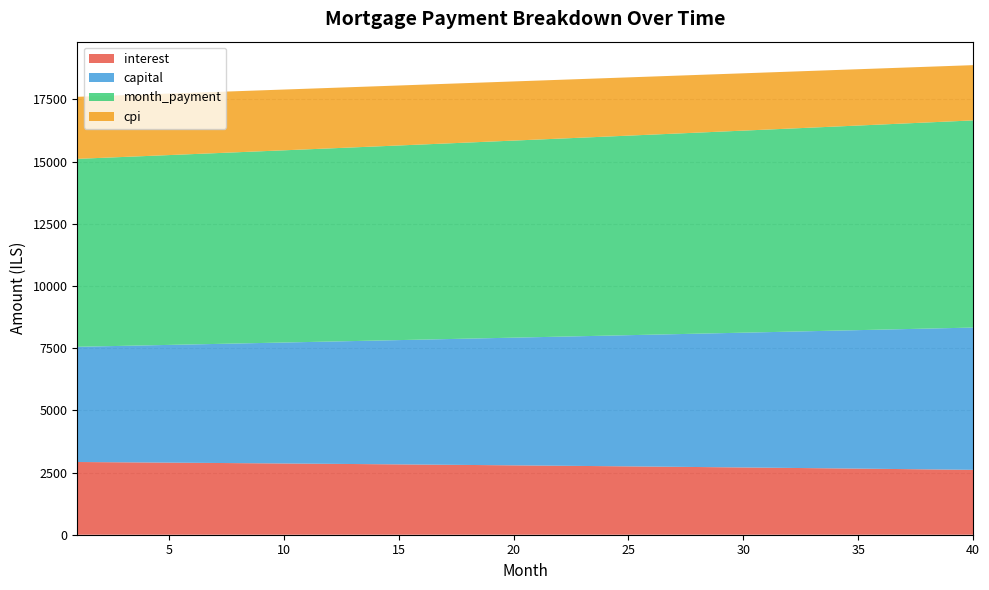

Reading left to right, extract all data points from this chart.

interest: 2924.0	2917.7	2911.4	2905.0	2898.5	2891.9	2885.2	2878.4	2871.5	2864.6	2857.5	2850.4	2843.1	2835.8	2828.3	2820.8	2813.1	2805.4	2797.6	2789.6	2781.6	2773.5	2765.2	2756.9	2748.4	2739.9	2731.2	2722.4	2713.6	2704.6	2695.5	2686.3	2677.0	2667.6	2658.1	2648.4	2638.7	2628.8	2618.9	2608.8
capital: 4632.7	4657.9	4683.1	4708.5	4734.1	4759.7	4785.6	4811.5	4837.6	4863.8	4890.2	4916.8	4943.4	4970.2	4997.2	5024.3	5051.5	5078.9	5106.5	5134.2	5162.0	5190.0	5218.2	5246.5	5275.0	5303.6	5332.3	5361.3	5390.3	5419.6	5449.0	5478.5	5508.2	5538.1	5568.1	5598.3	5628.7	5659.2	5689.9	5720.8
month_payment: 7556.7	7575.6	7594.5	7613.5	7632.5	7651.6	7670.7	7689.9	7709.2	7728.4	7747.7	7767.1	7786.5	7806.0	7825.5	7845.1	7864.7	7884.4	7904.1	7923.8	7943.6	7963.5	7983.4	8003.4	8023.4	8043.4	8063.5	8083.7	8103.9	8124.2	8144.5	8164.8	8185.2	8205.7	8226.2	8246.8	8267.4	8288.1	8308.8	8329.6
cpi: 2494.7	2489.3	2483.8	2478.2	2472.6	2466.9	2461.1	2455.2	2449.2	2443.2	2437.1	2430.9	2424.6	2418.2	2411.8	2405.2	2398.6	2391.9	2385.1	2378.3	2371.3	2364.3	2357.1	2349.9	2342.6	2335.2	2327.7	2320.1	2312.4	2304.7	2296.8	2288.9	2280.8	2272.7	2264.4	2256.1	2247.7	2239.1	2230.5	2221.8